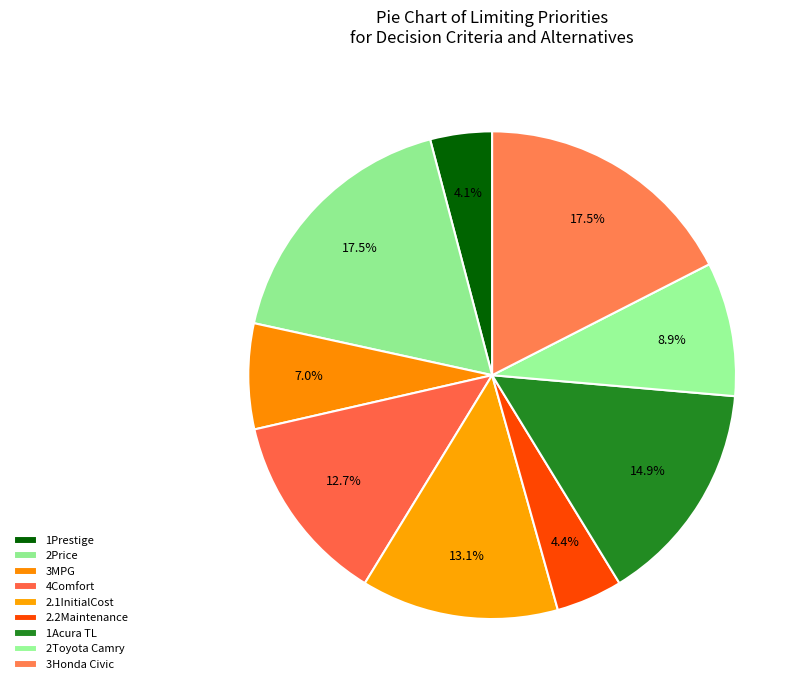

How many slices are in this pie chart?

9